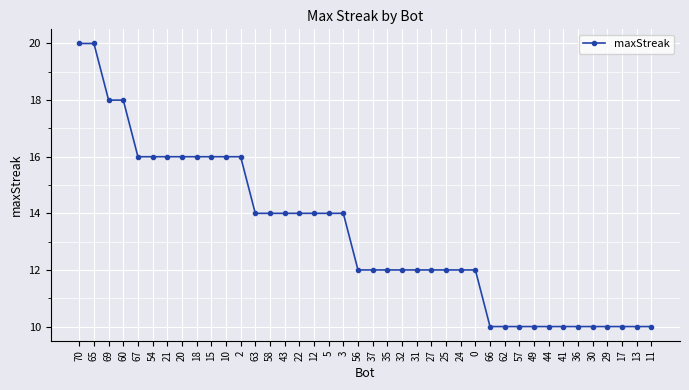

What is the maximum value shown in the chart?

20